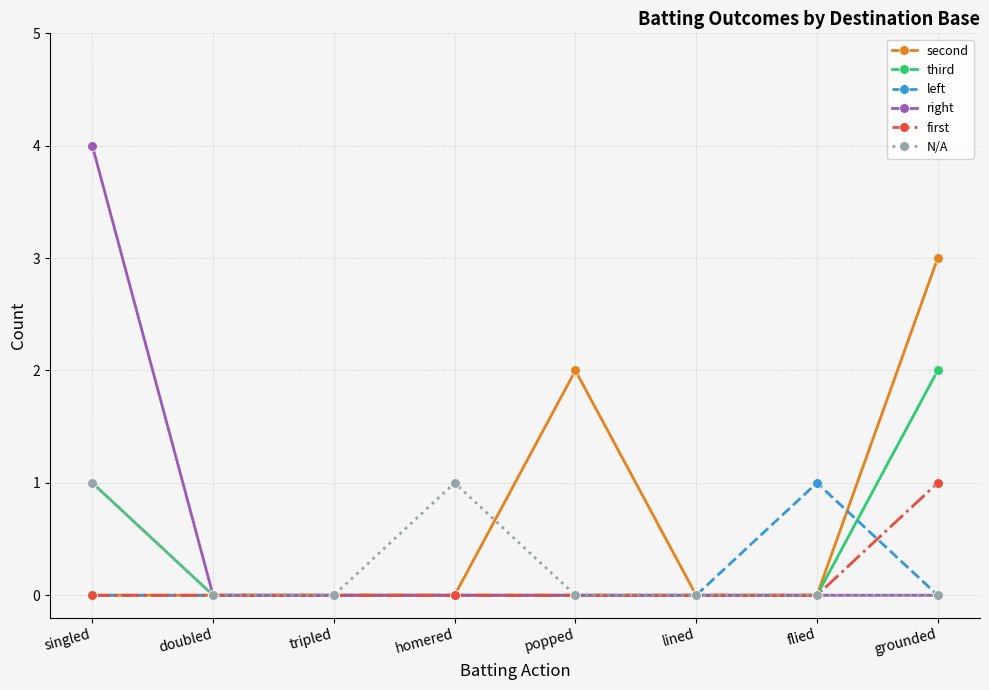

Which category has the highest value in the right series?

singled